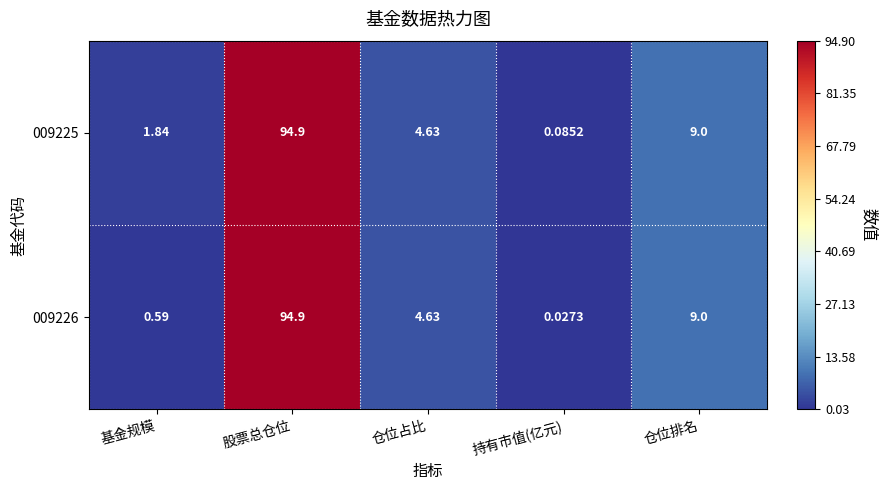

Where does the 009226 series first go above 4?

股票总仓位